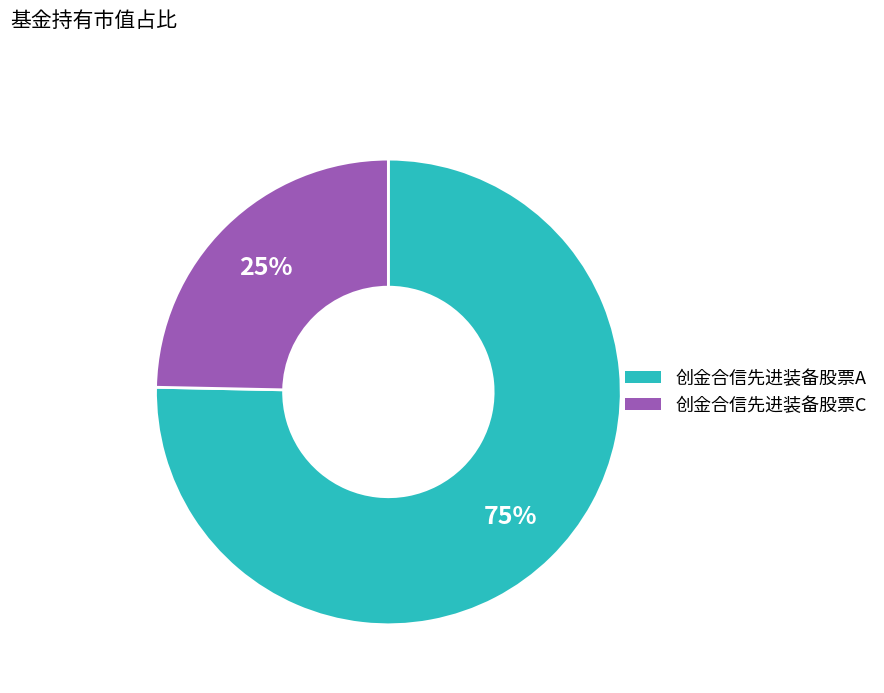

Is it true that 创金合信先进装备股票A is 75% of the pie?

True